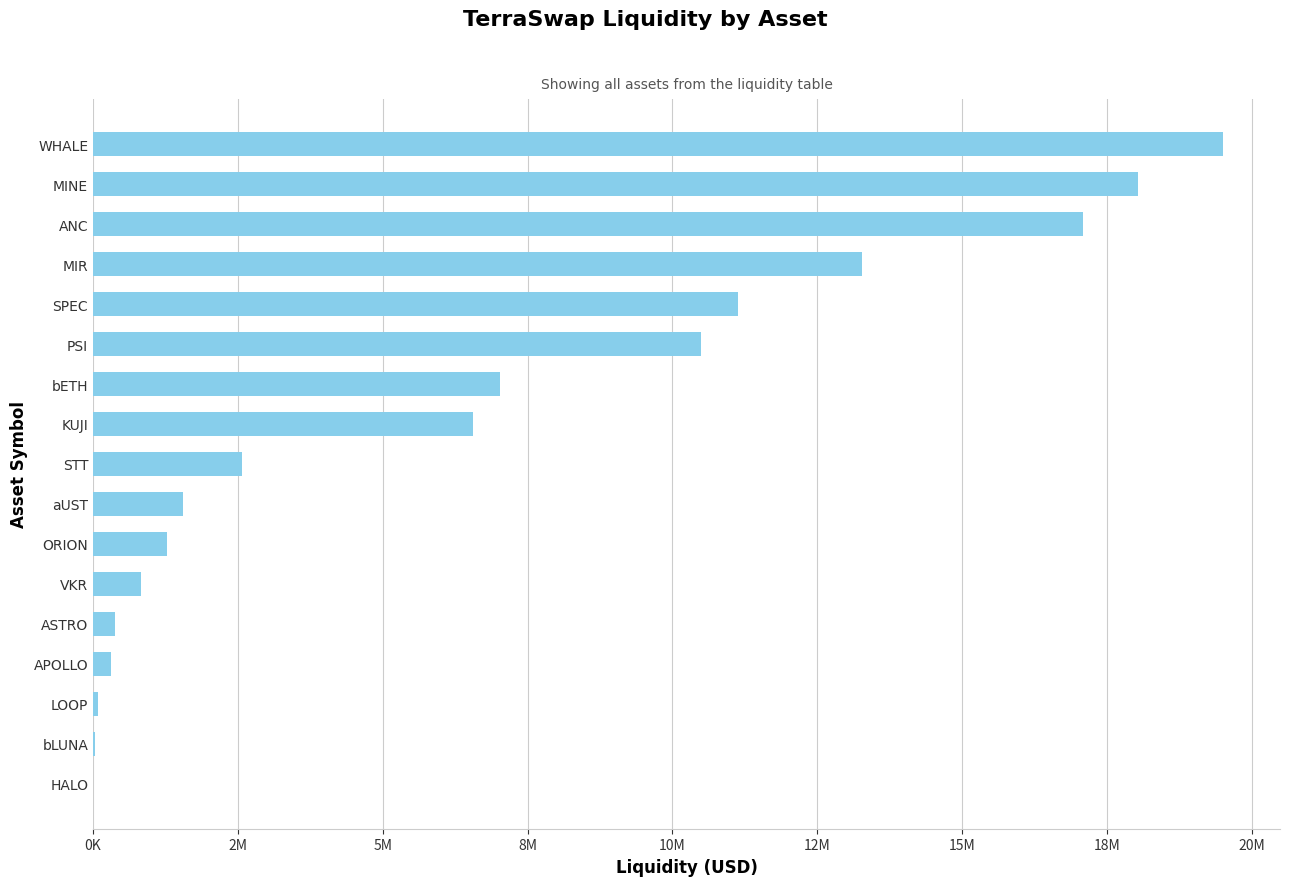

Are the bars horizontal?

Yes